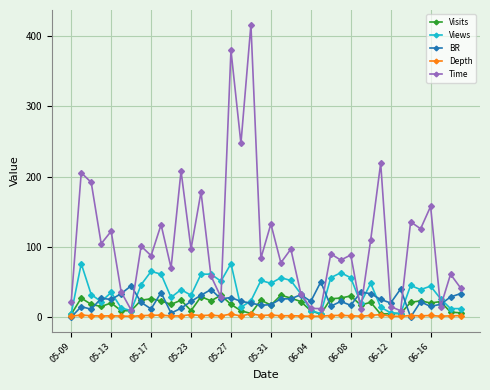

Which series has the largest range (max minus min)?

Time